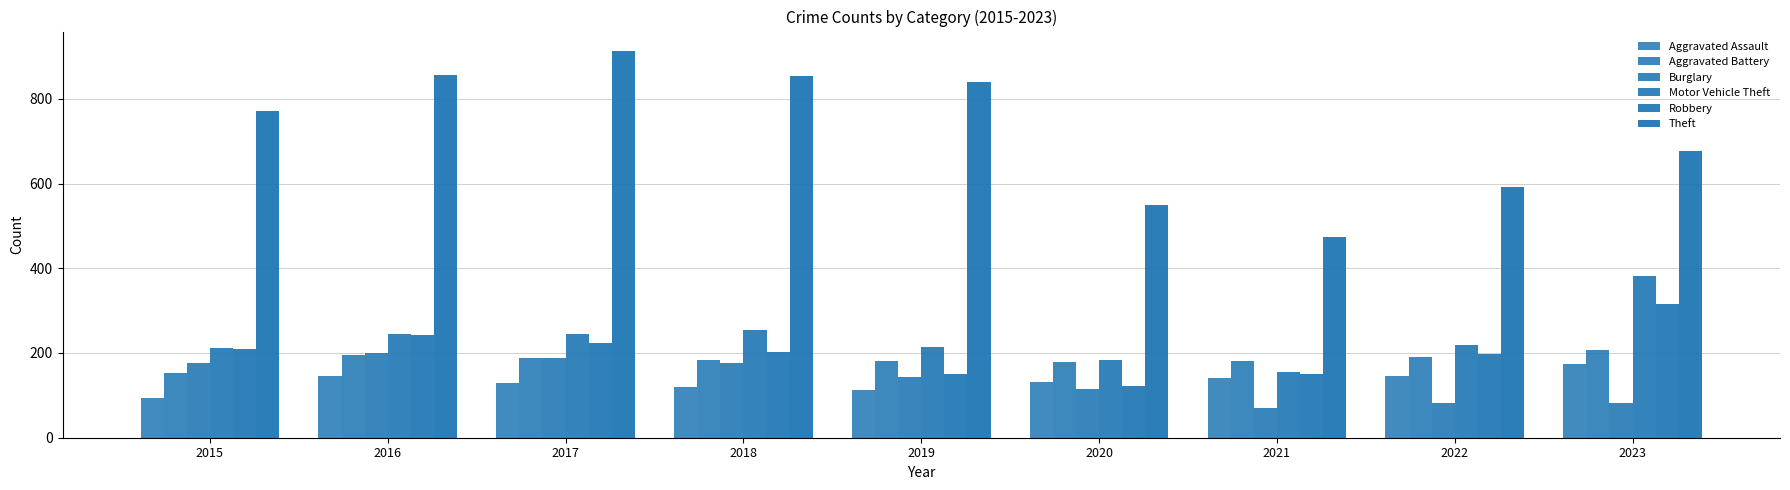

How many groups of bars are there?

9